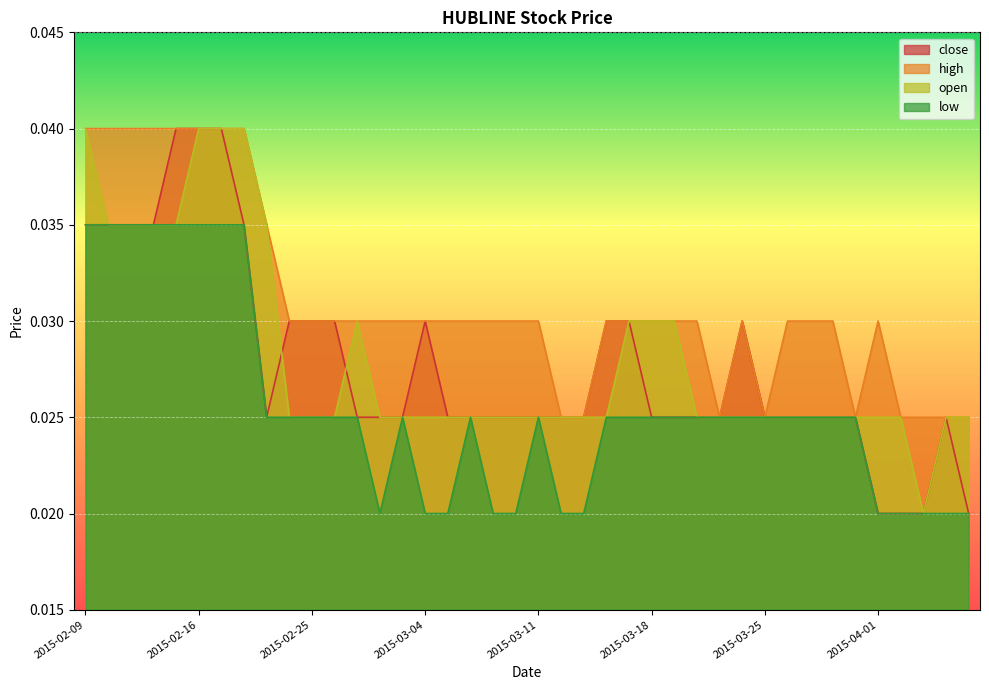

What is the label of the 9th point from the left?

2015-02-23